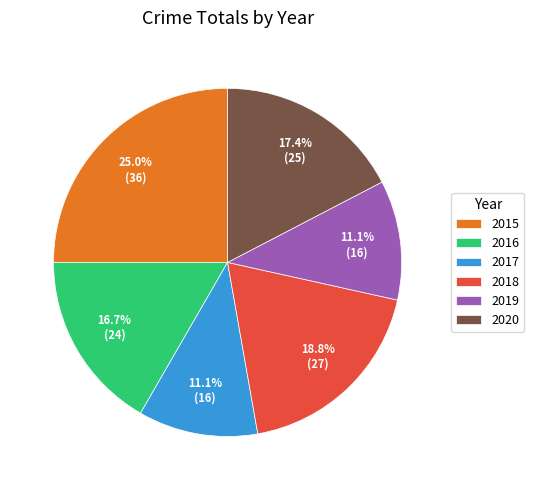

Between 2019 and 2016, which is larger?

2016